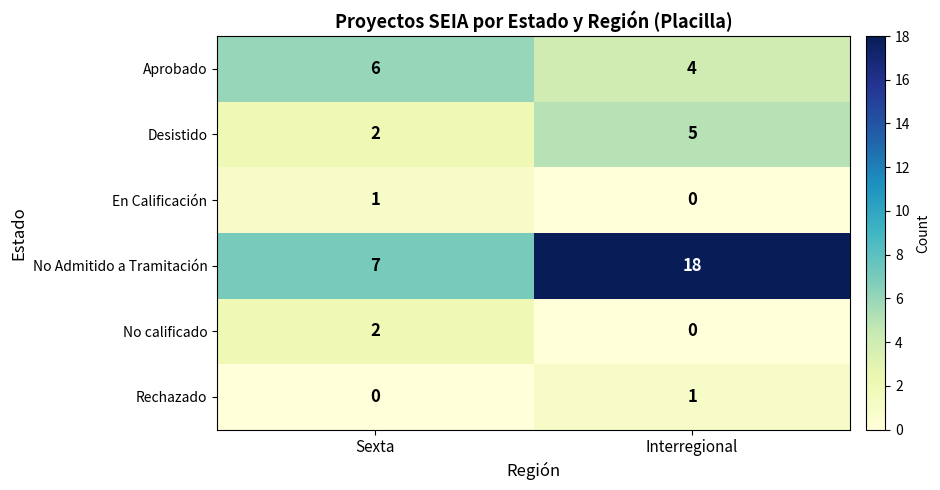

How many categories are shown in the chart?

2